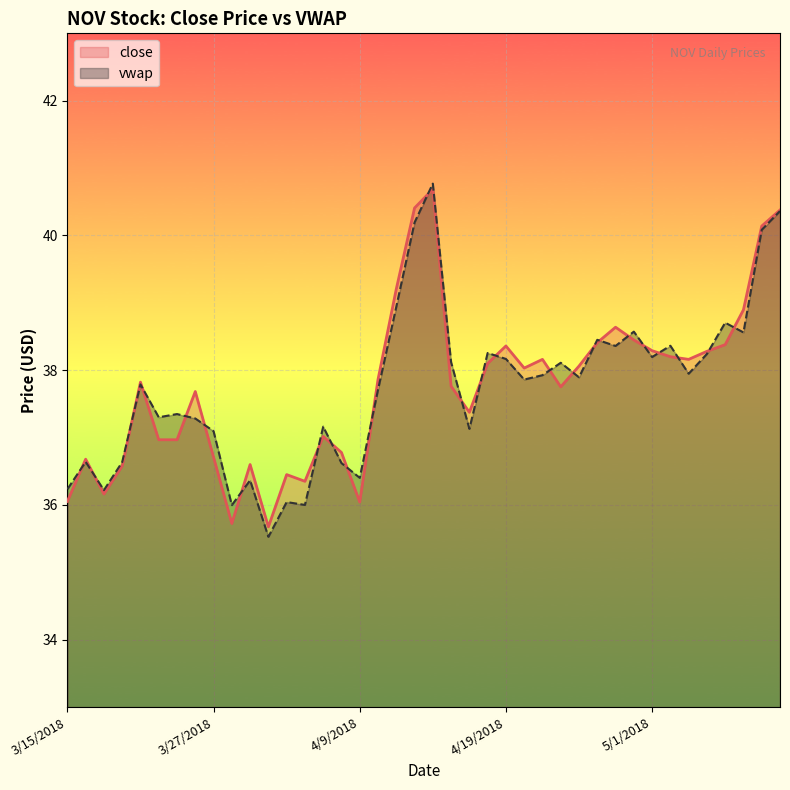

Is it true that close equals 11.0 at 4/30/2018?

False